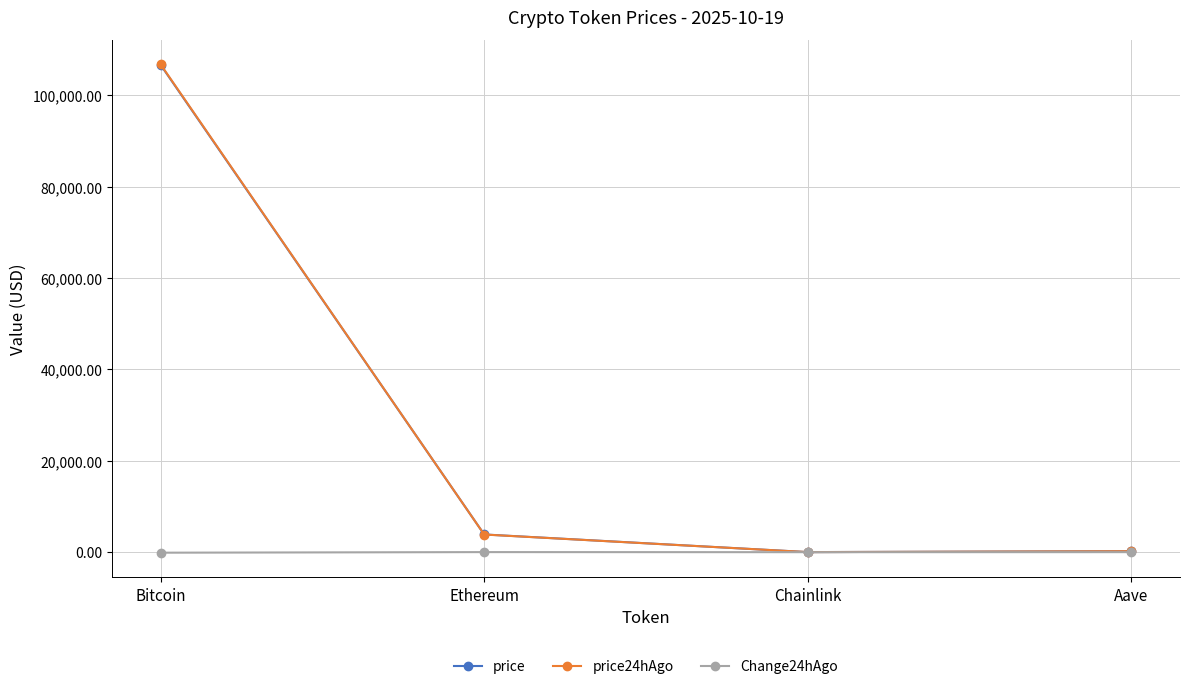

In Change24hAgo, how many points are higher than both neighbors (excluding endpoints)?

1